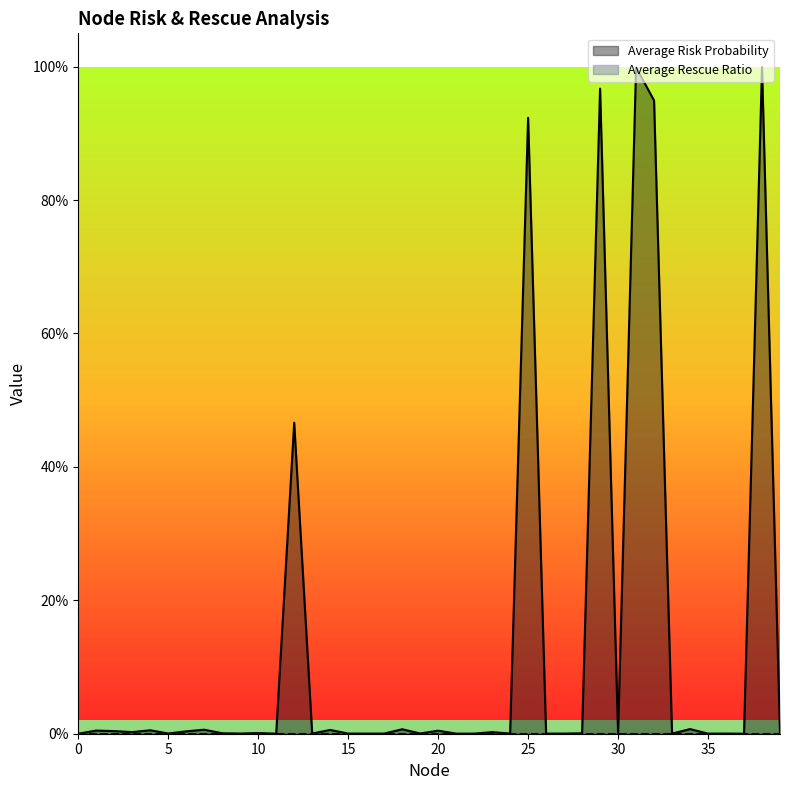

Is it true that the value at 10 is 0.0?

True